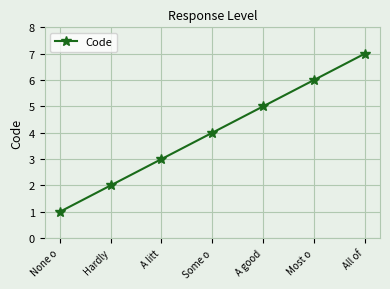

Reading right to left, transcribe all the data shown in this chart.

7	6	5	4	3	2	1